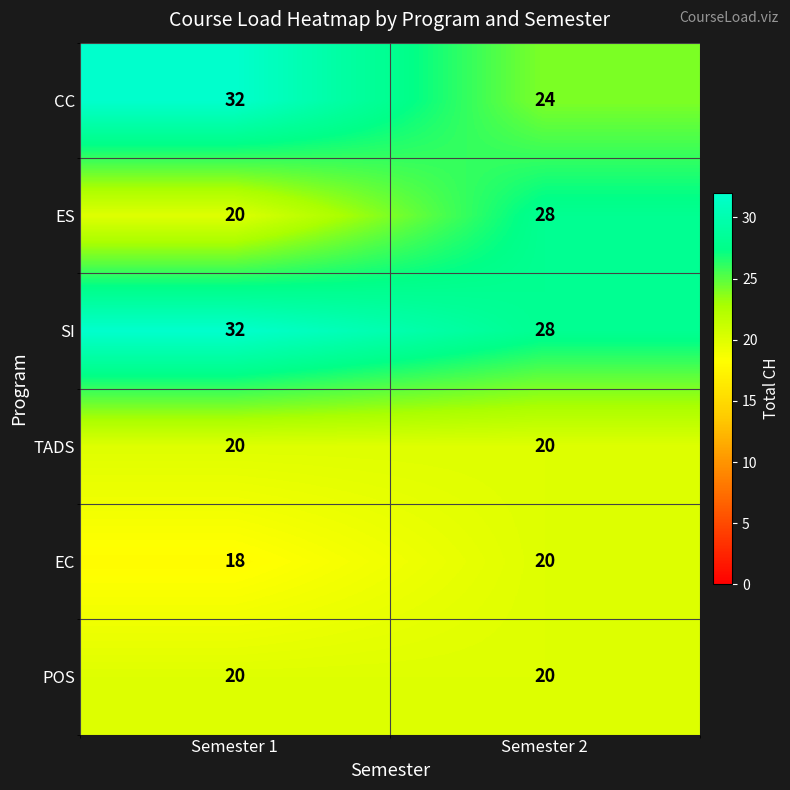

At how many categories does at least one series exceed 29?

1